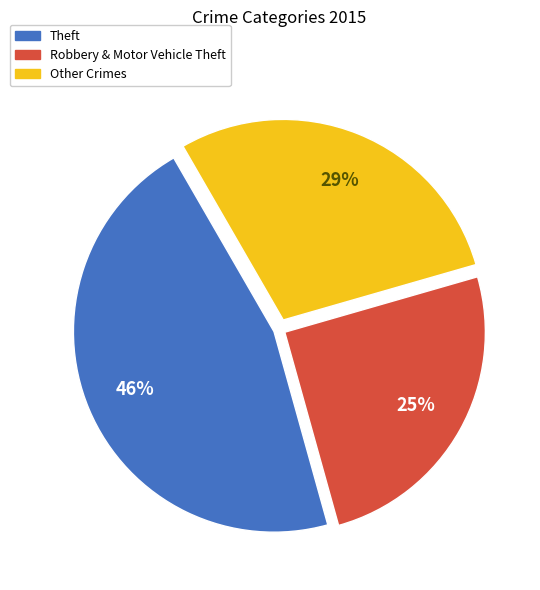

To the nearest percent, what is the difference between the largest and smallest slice percentages?

21%